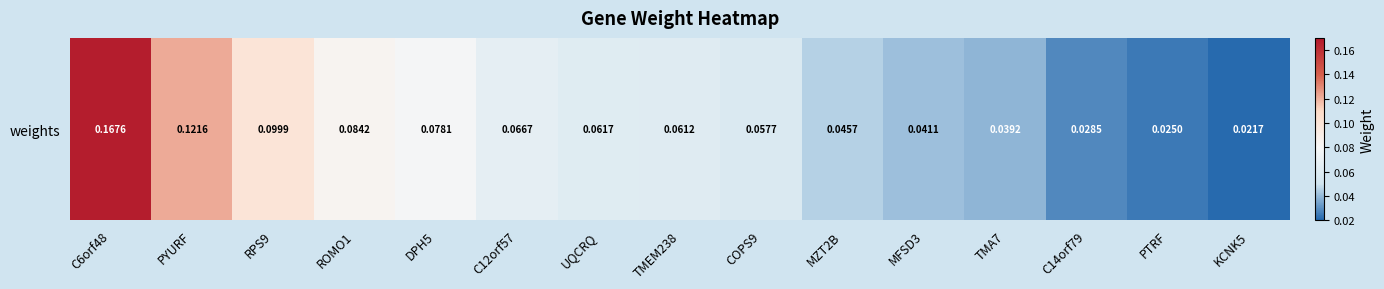

Reading left to right, extract all data points from this chart.

C6orf48=0.2	PYURF=0.1	RPS9=0.1	ROMO1=0.1	DPH5=0.1	C12orf57=0.1	UQCRQ=0.1	TMEM238=0.1	COPS9=0.1	MZT2B=0.0	MFSD3=0.0	TMA7=0.0	C14orf79=0.0	PTRF=0.0	KCNK5=0.0